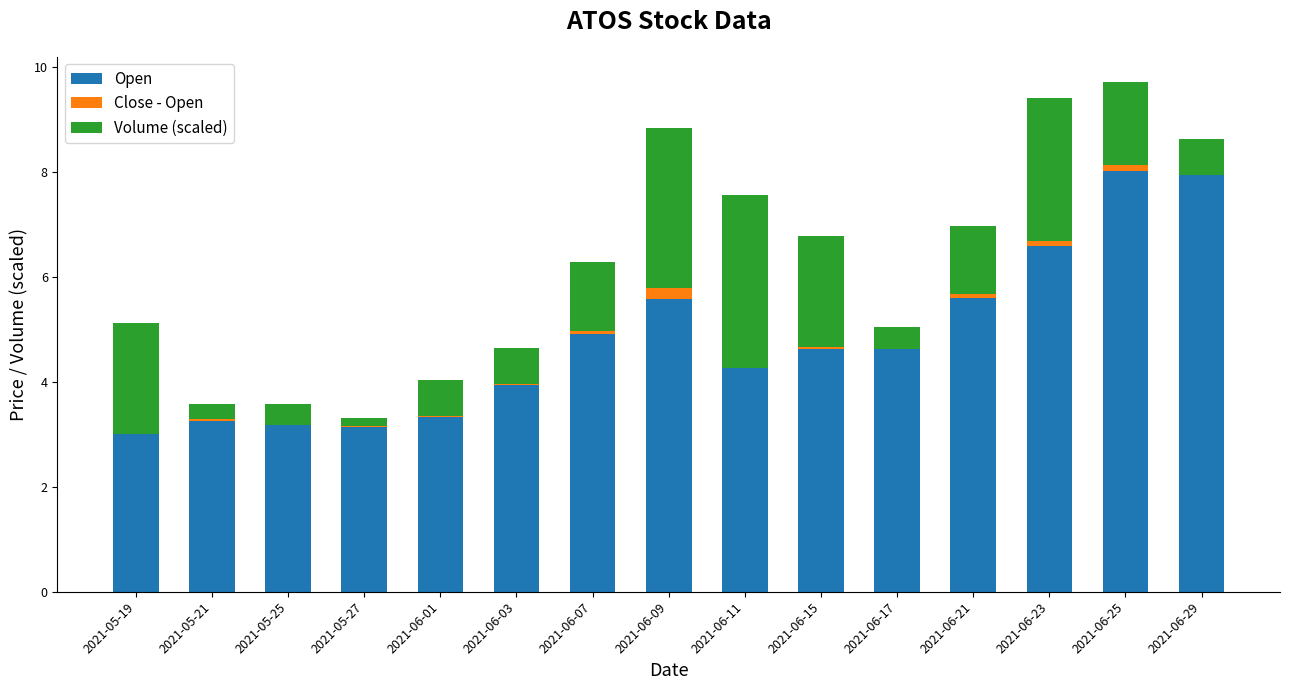

What is the spread (max minus min) of values at 2021-06-29?

7.9